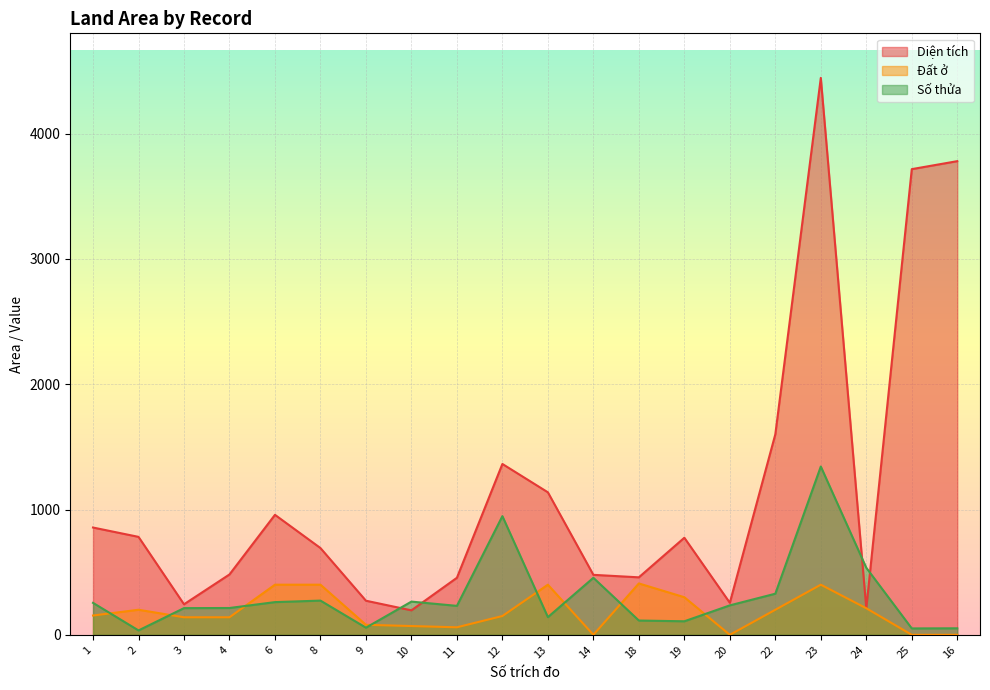

How many values in the Đất ở series exceed 154?

9